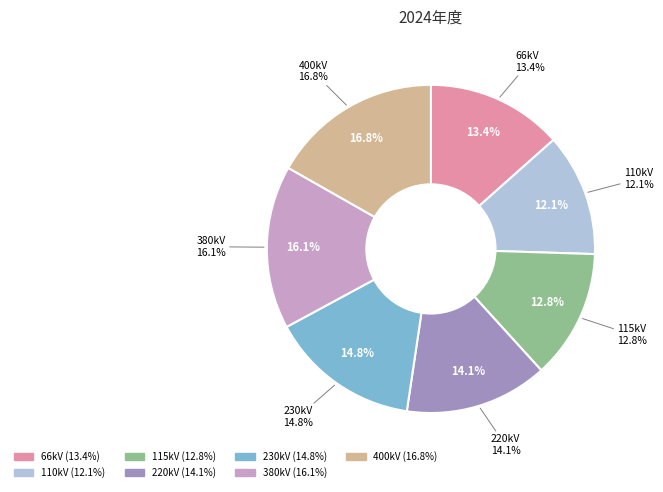

To the nearest percent, what percentage of the pie is 380kV?

16%